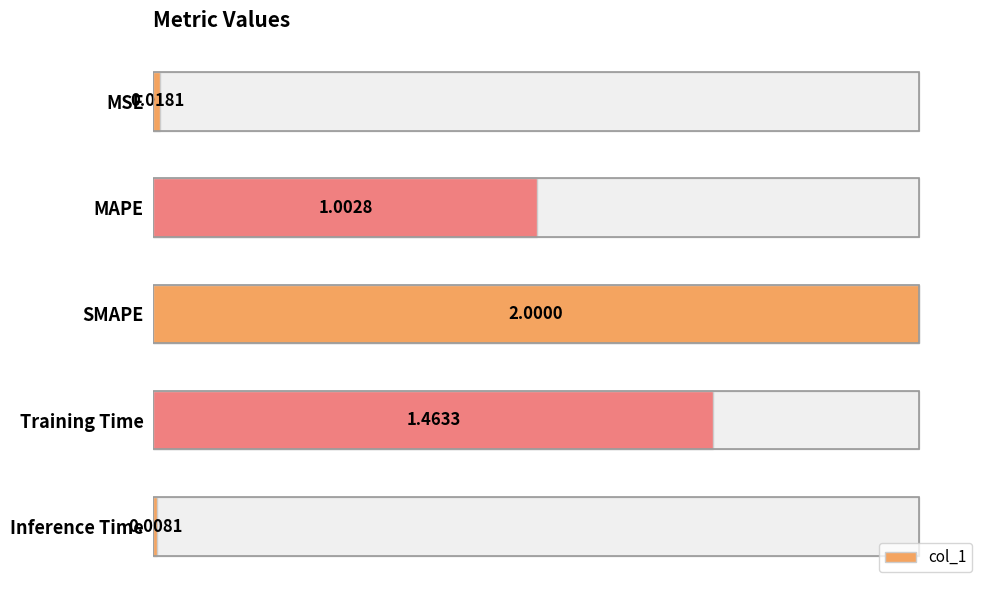

Read the value at MAPE.

1.0